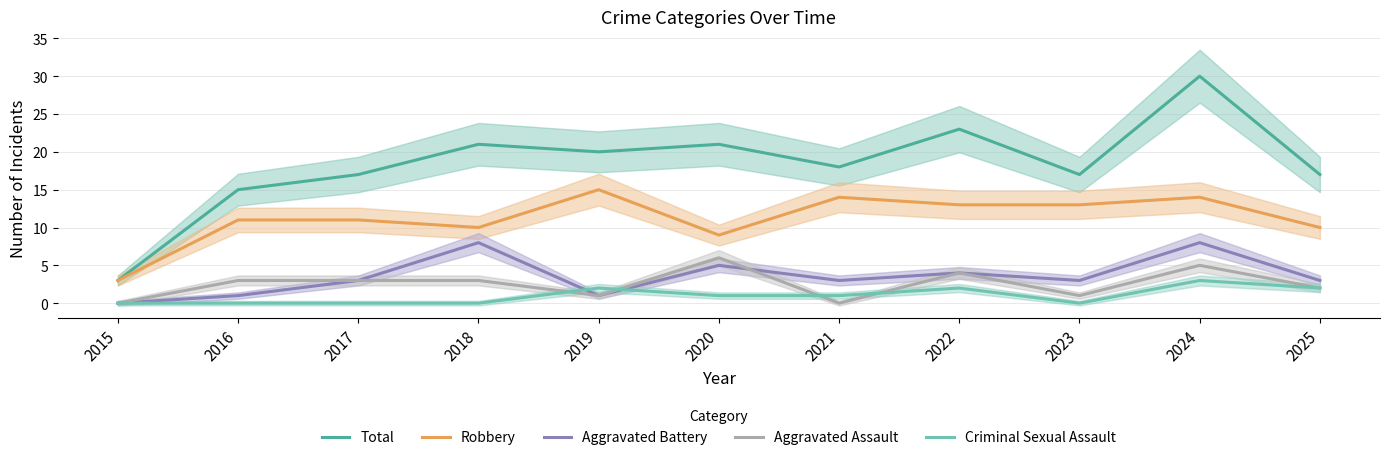

Where is the first local maximum for Total?

2018